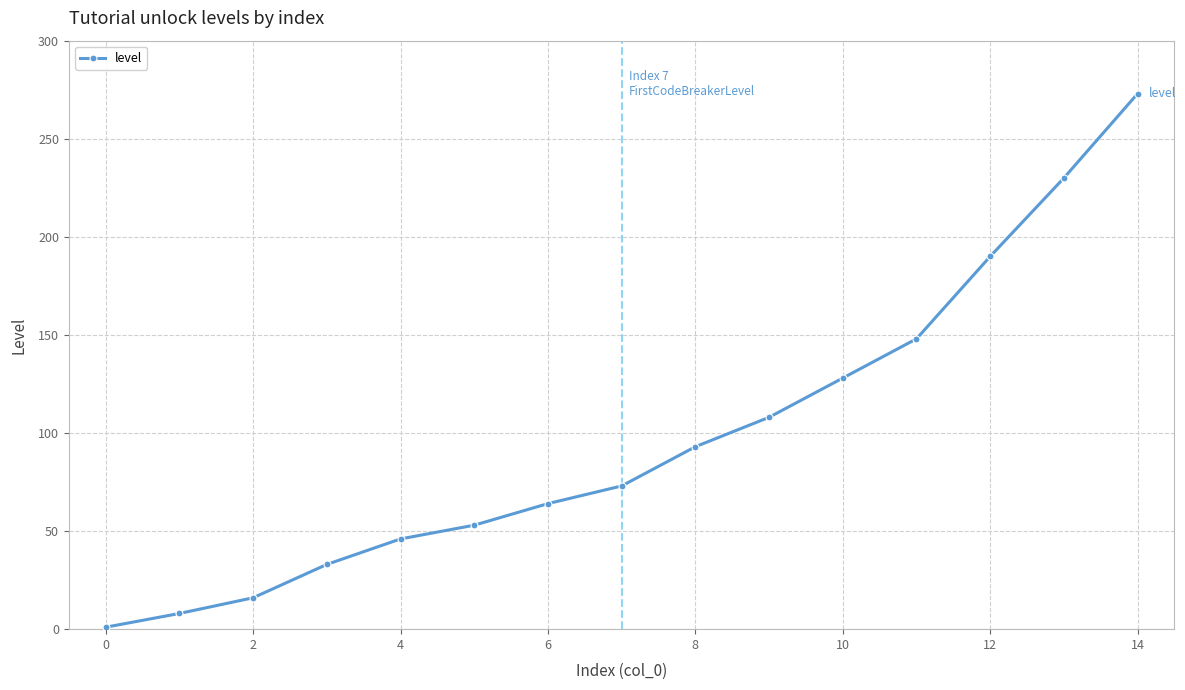

True or false: the data has more than 2 interior local peaks.

False